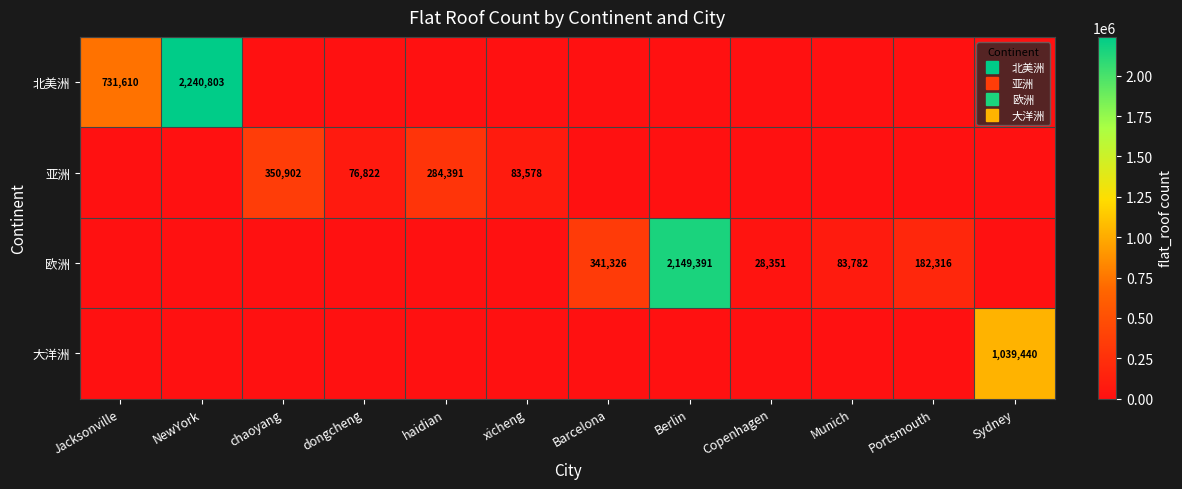

Which has a higher value, Barcelona or Portsmouth?

Barcelona